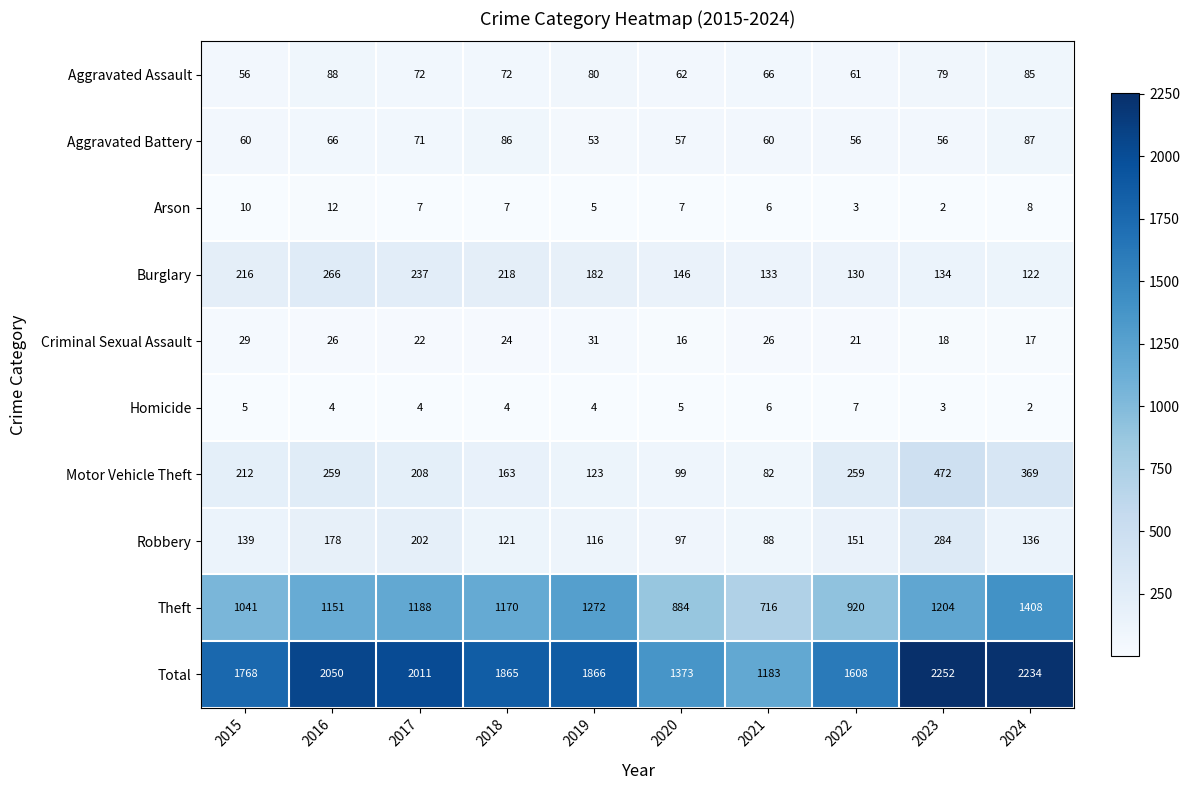

What is the spread (max minus min) of values at 2024?

2232